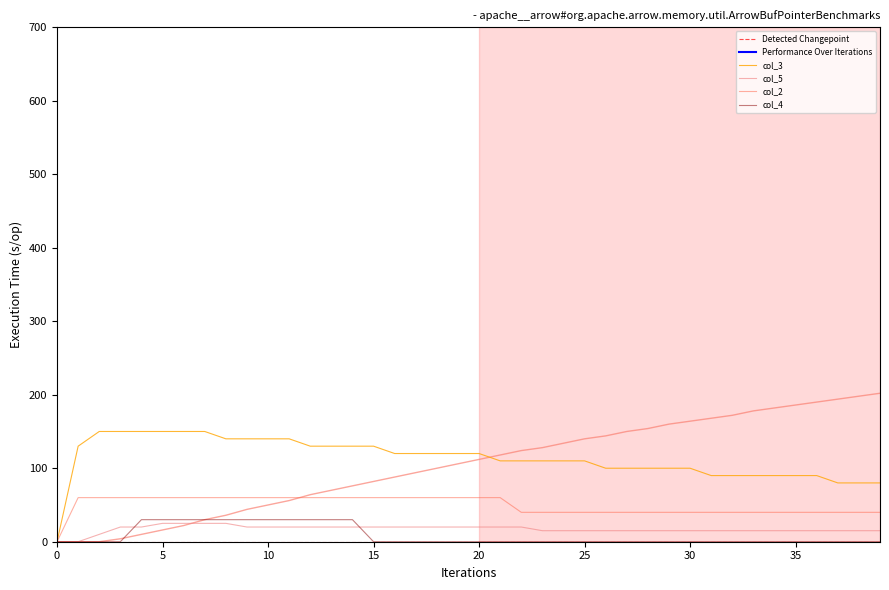

What is the label of the 28th point from the left?

27